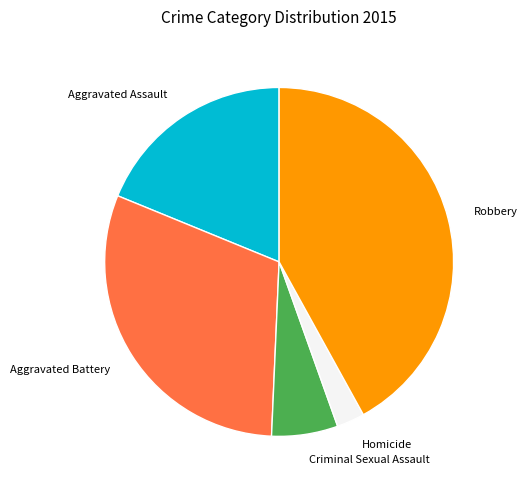

Does Criminal Sexual Assault account for over 50% of the chart?

No